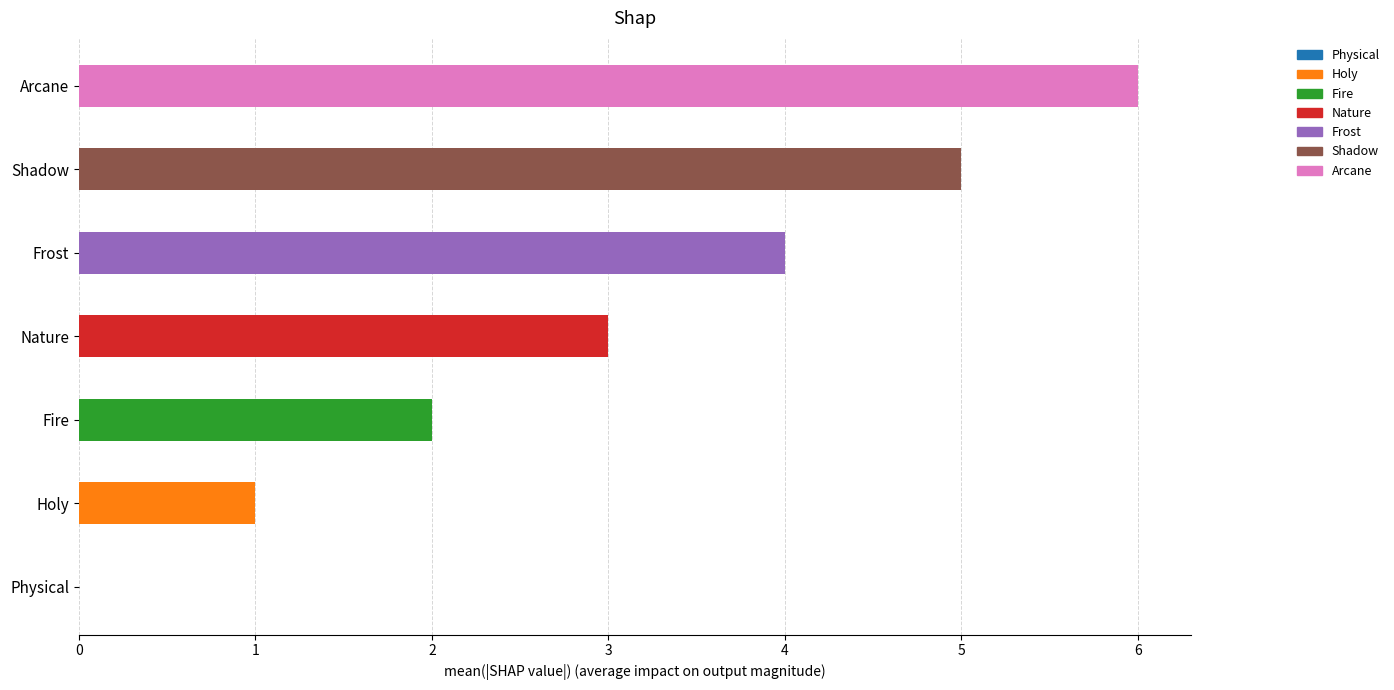

Count the values in the range 1 to 5.

5